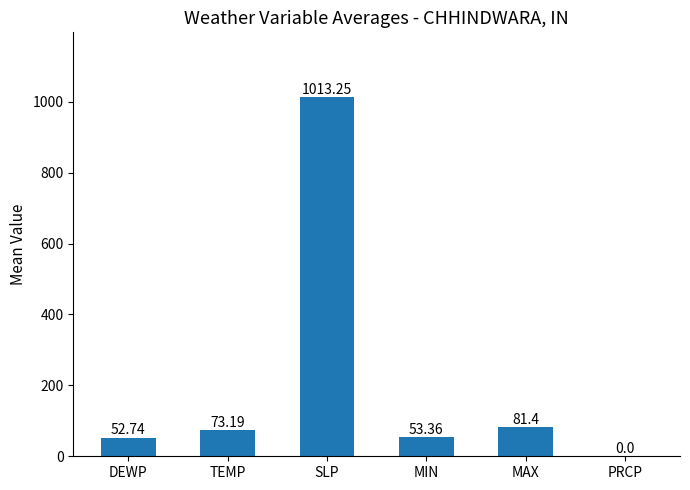

What is the change in value from MIN to MAX?

+28.0